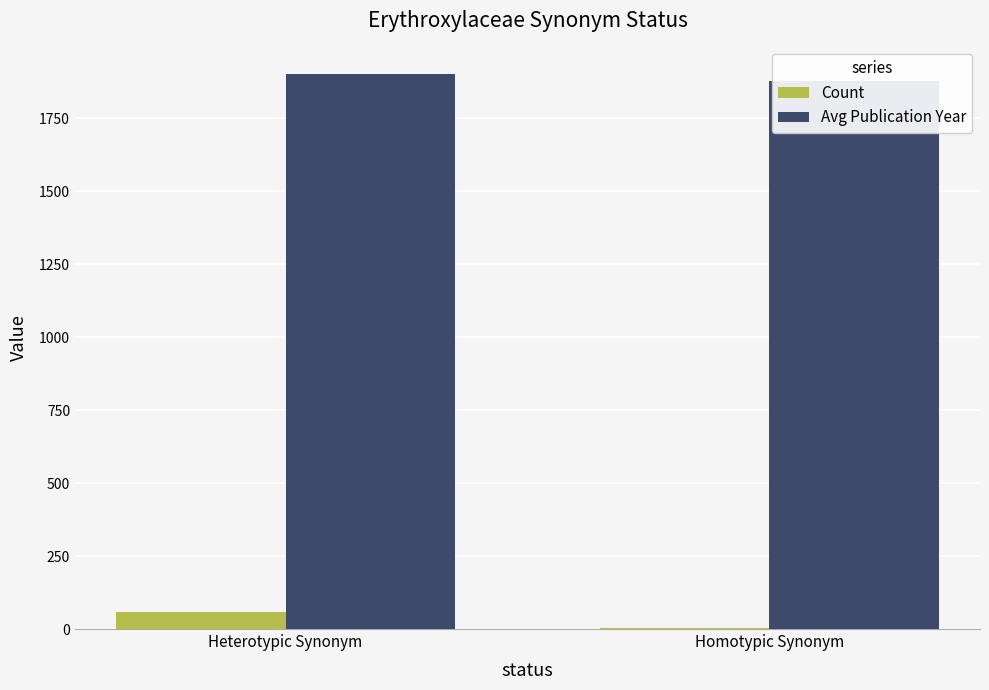

Reading left to right, what are all the values shown in this chart?

Count: 57	3
Avg Publication Year: 1901	1879